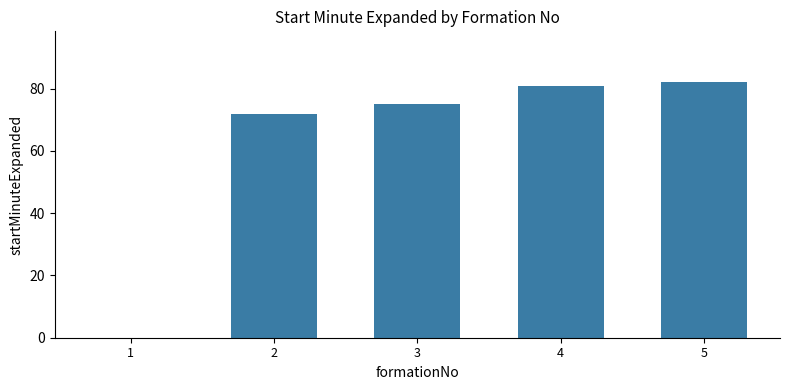

Which category has the highest value across all series?

5